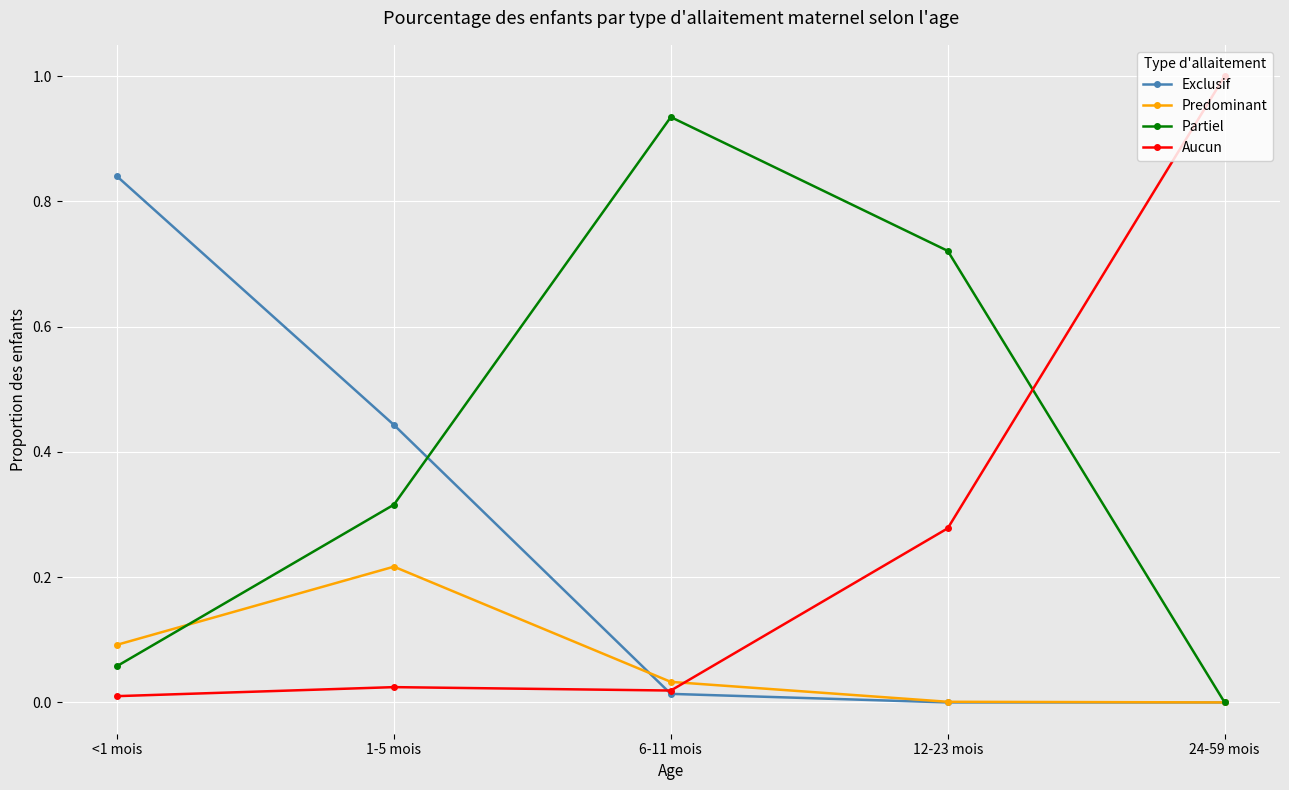

True or false: Partiel and Aucun cross at least once.

True